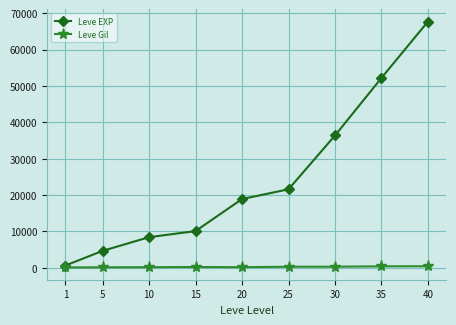

How many lines are shown in the chart?

2